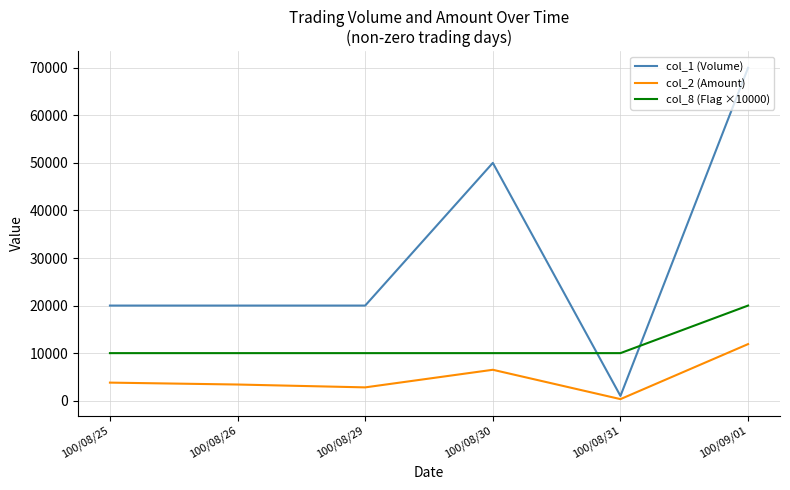

The value of col_1 (Volume) at 100/08/25 is 20000. True or false?

True